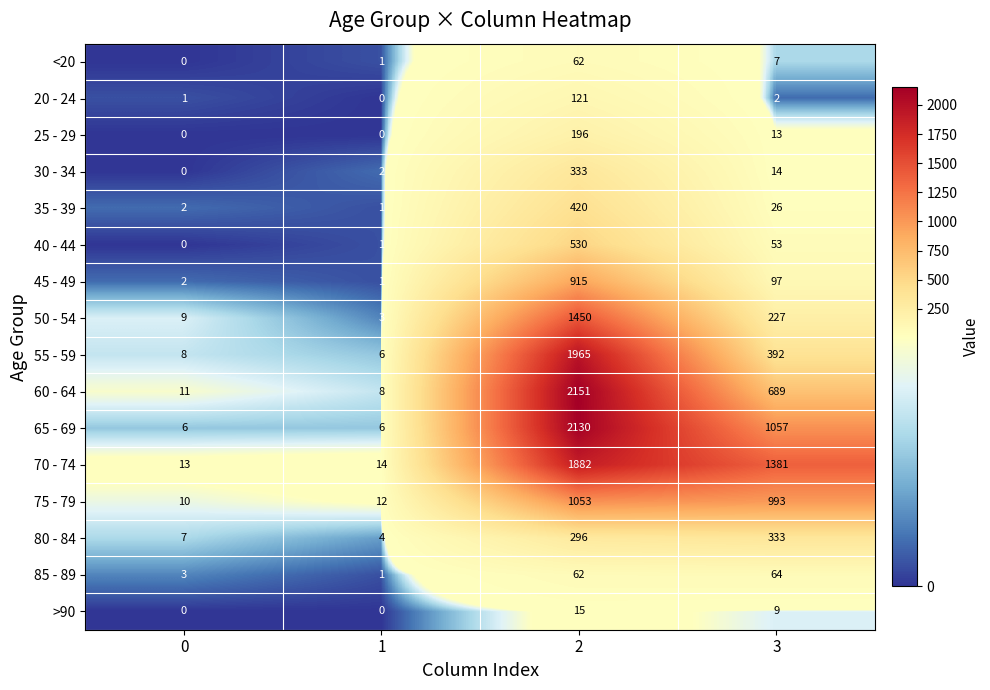

What is the difference between the 80 - 84 values at 3 and 0?

326